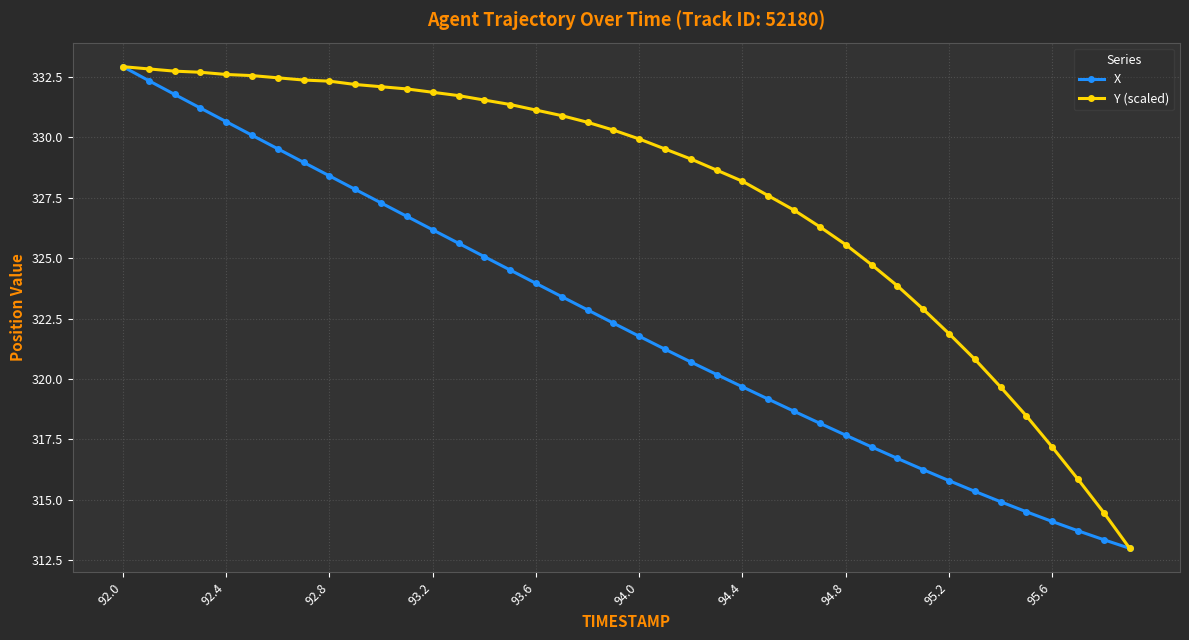

List the series in order of their overall mean, lowest first.

X, Y (scaled)